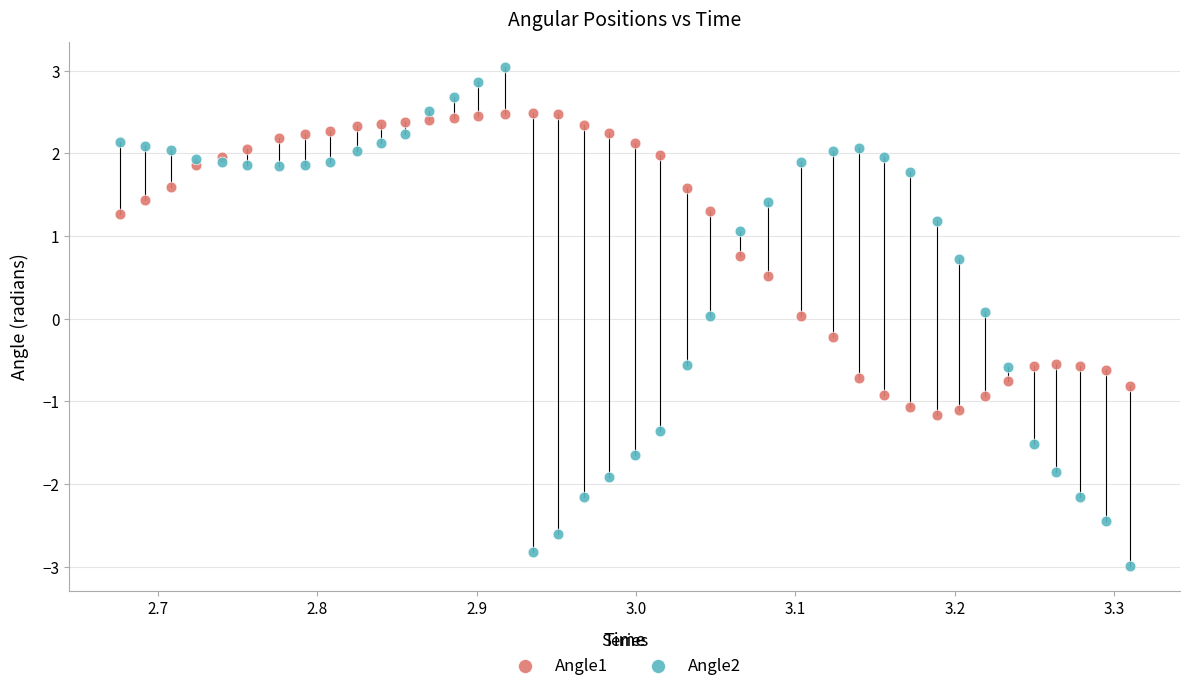

Which series has the largest Y range (max minus min)?

Angle2